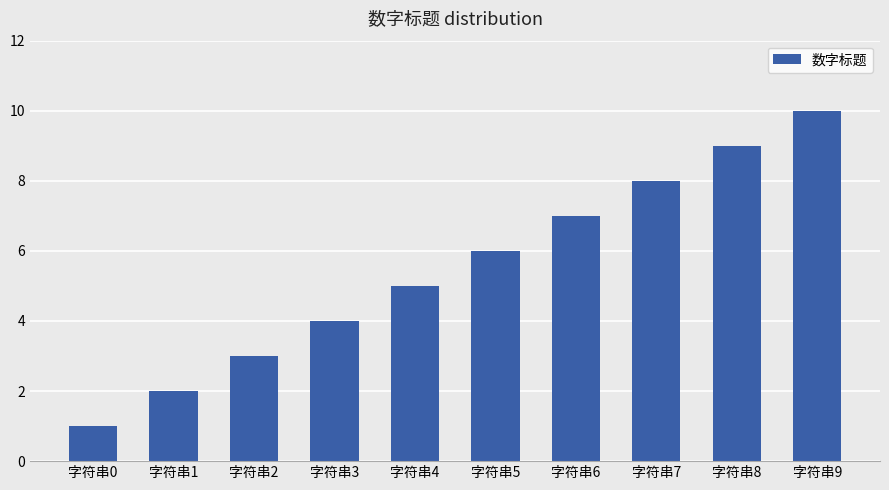

What is the greatest value displayed?

10